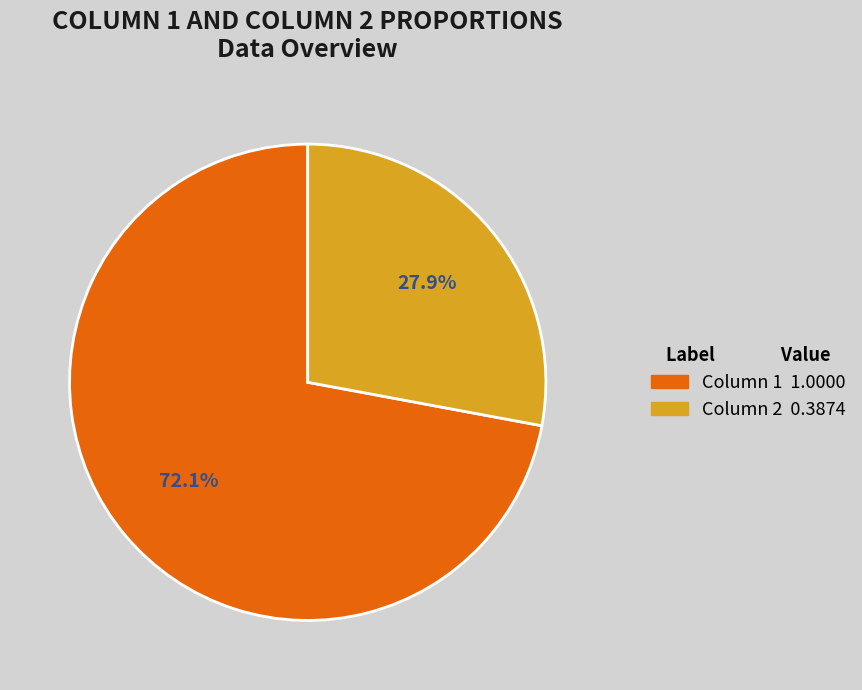

What is the total percentage of Column 2 and Column 1?

100.0%